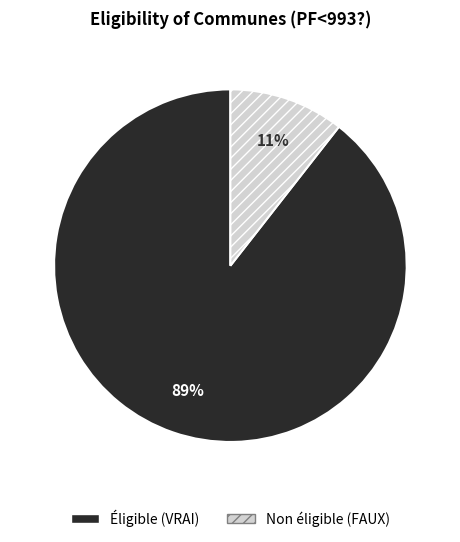

To the nearest percent, what is the average slice percentage?

50%